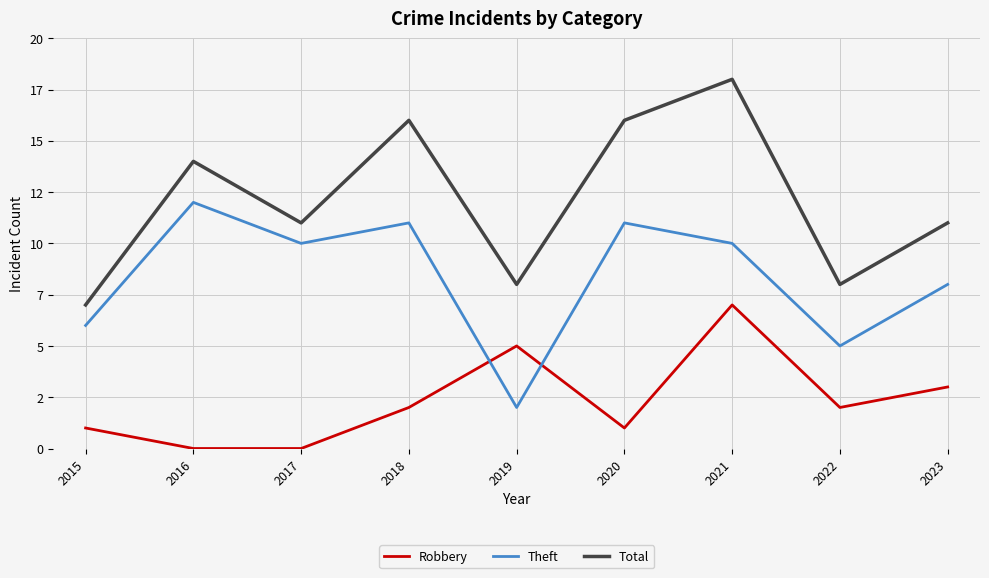

Does the chart display data point markers on the line(s)?

No